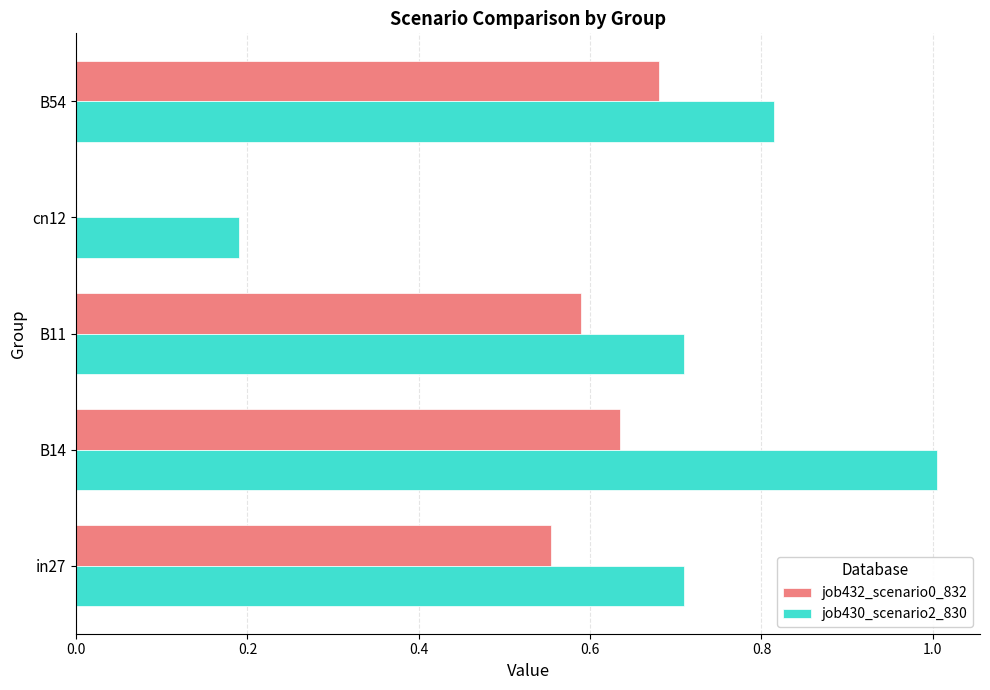

What is the sum of all job430_scenario2_830 values?

3.4